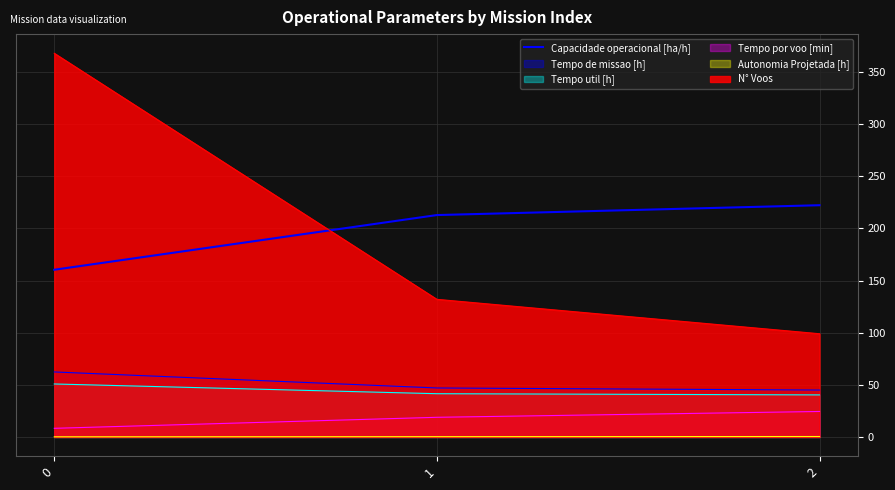

Where is the data nearest to the value 191?

1